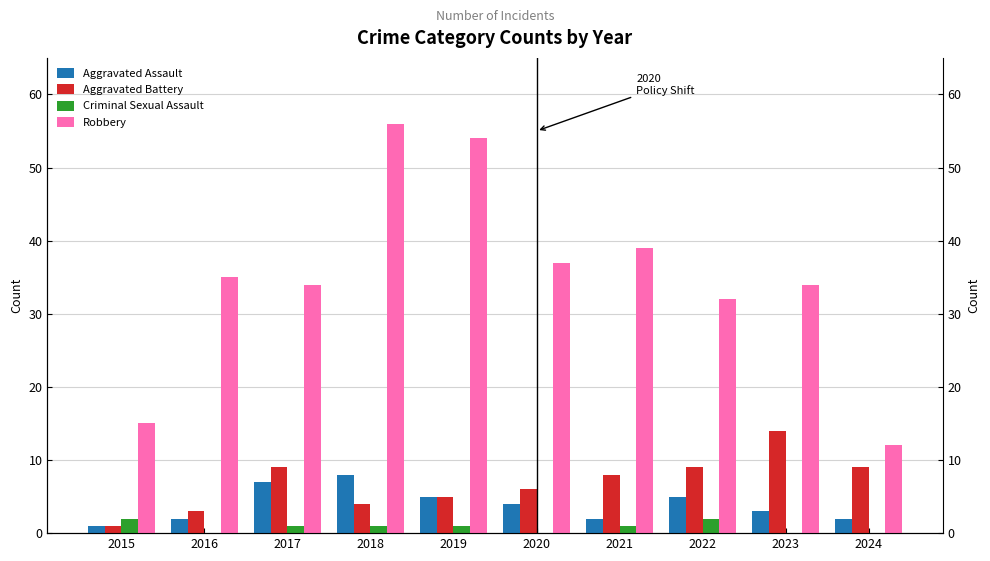

Is the value of Aggravated Assault at 2016 greater than the value of Criminal Sexual Assault at 2019?

Yes